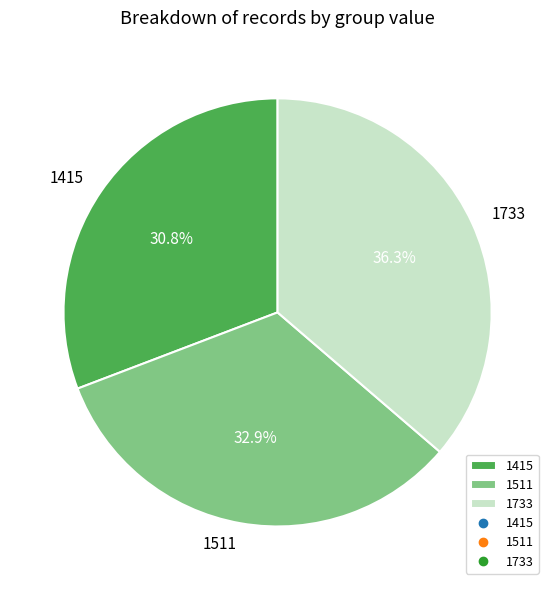

To the nearest percent, what is the average slice percentage?

33%